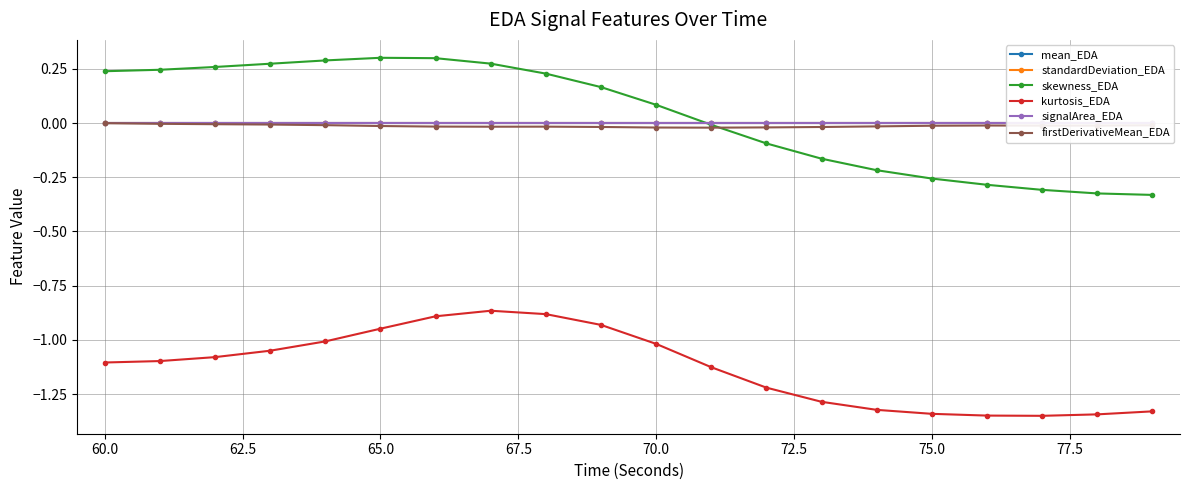

What are all the series names shown in the legend?

mean_EDA, standardDeviation_EDA, skewness_EDA, kurtosis_EDA, signalArea_EDA, firstDerivativeMean_EDA